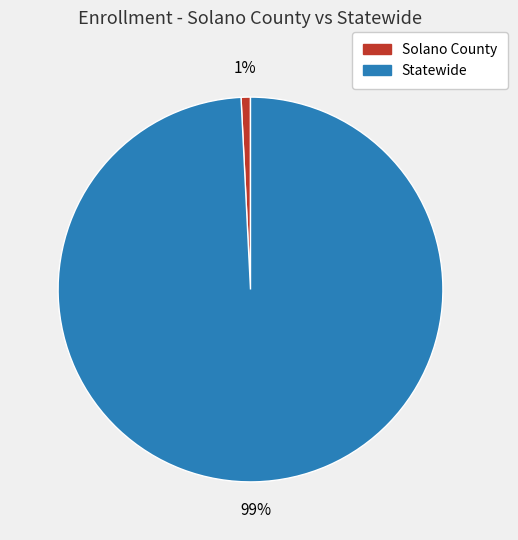

Is it true that Statewide is 99% of the pie?

True